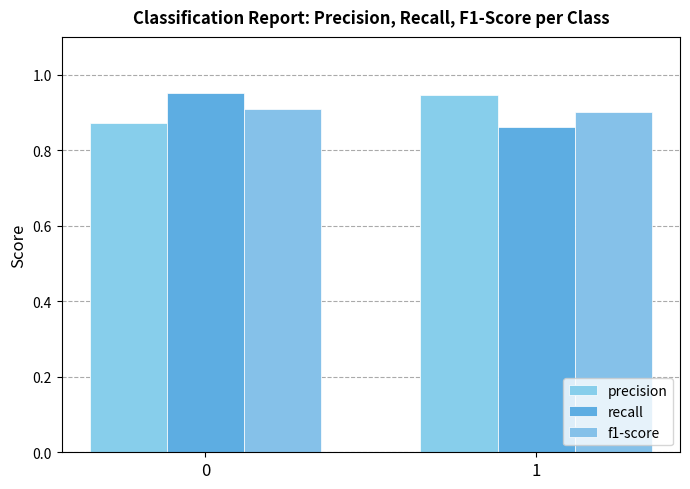

At 1, list the series in order from largest to smallest.

precision, f1-score, recall